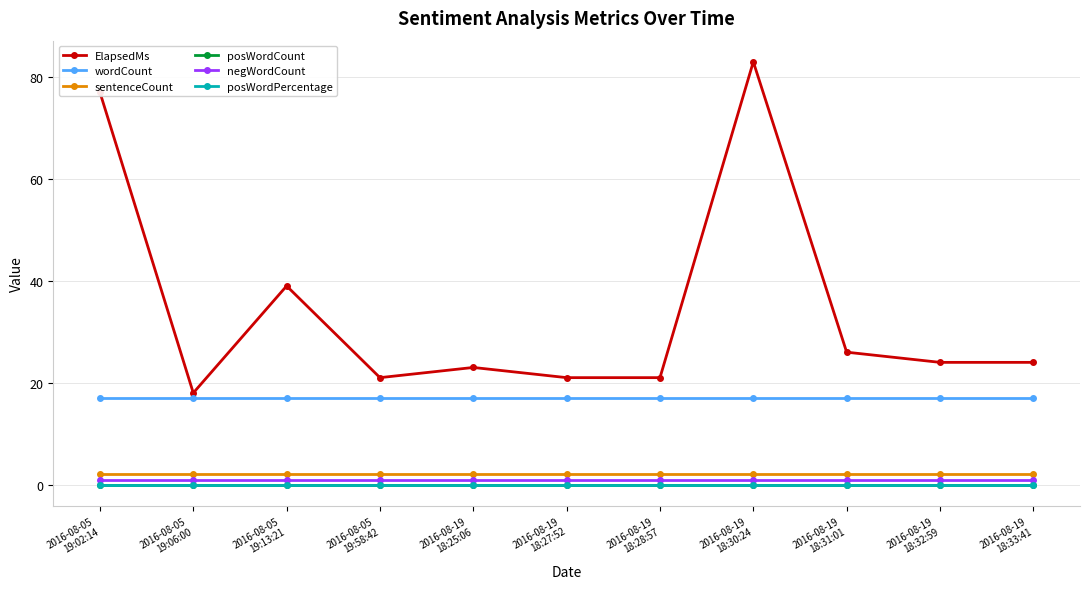

Does the chart display data point markers on the line(s)?

Yes